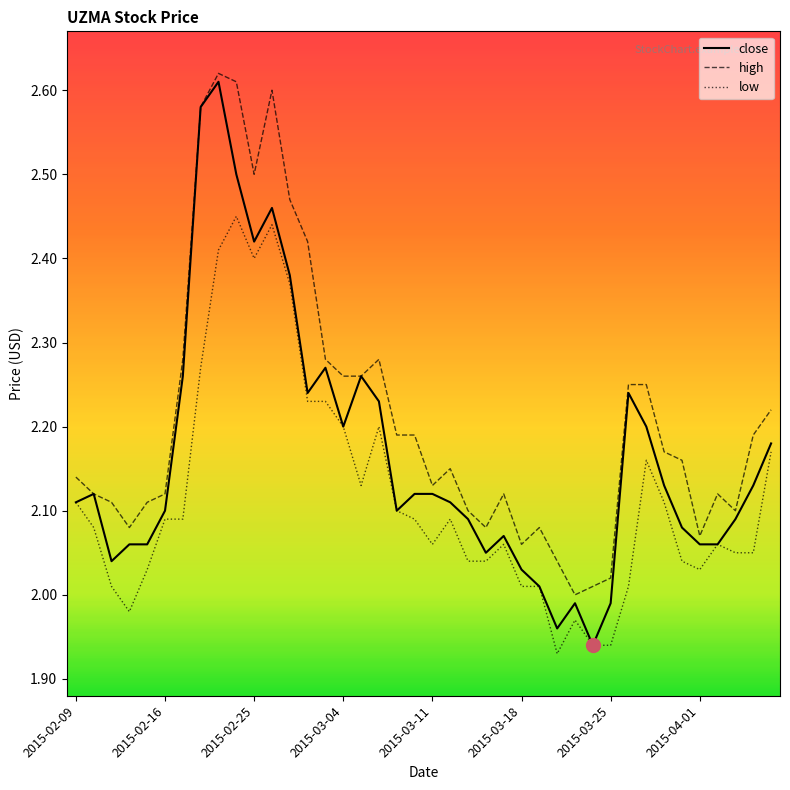

True or false: low and high intersect in this chart.

False